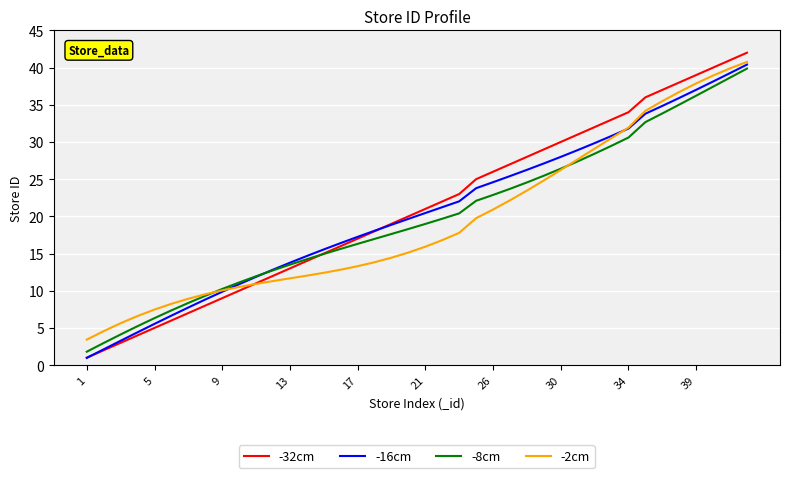

Which series has the widest spread of values?

-32cm